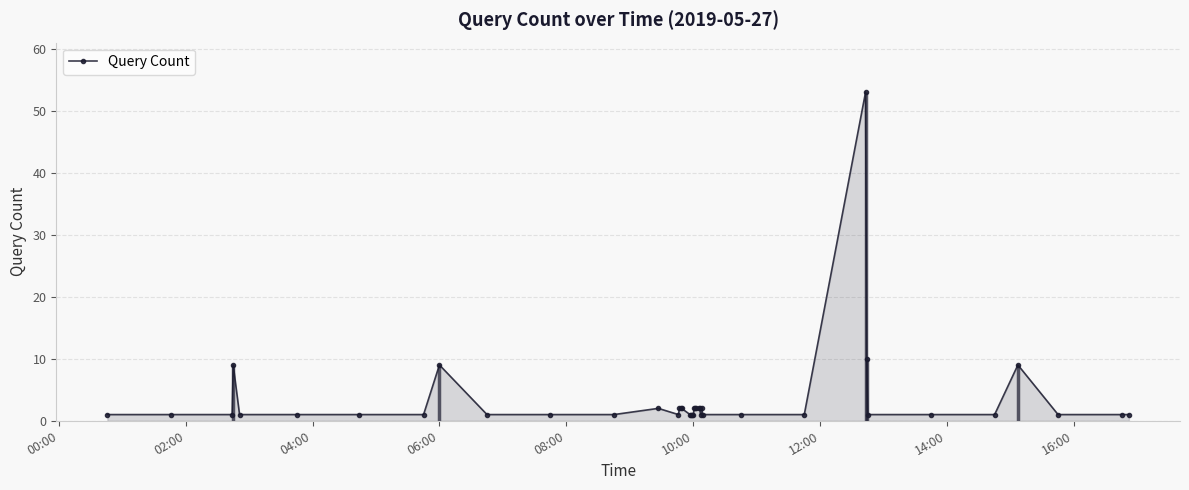

What is the difference between the maximum and minimum values?

52